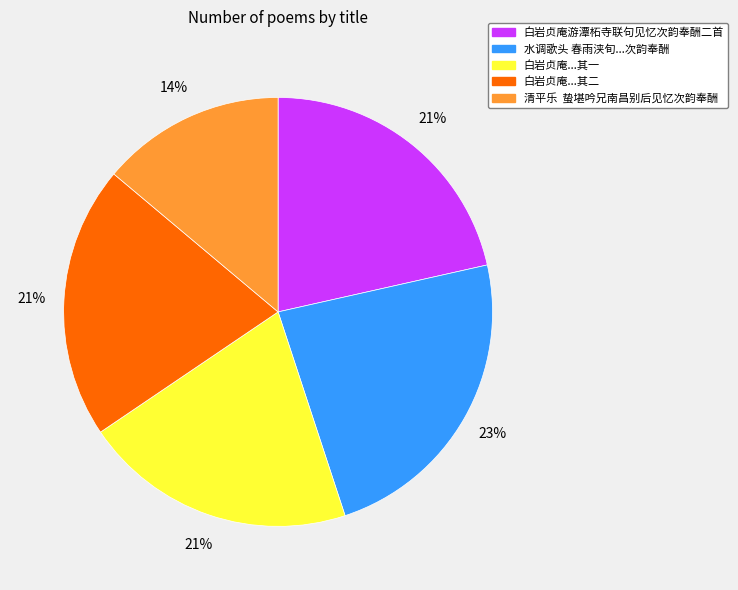

Does any single category account for the majority?

No